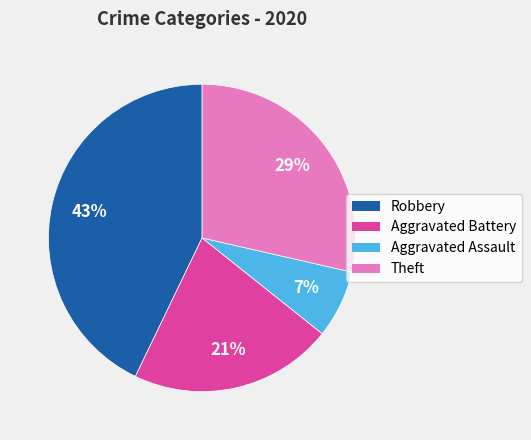

To the nearest percent, what is the difference between the largest and smallest slice percentages?

36%